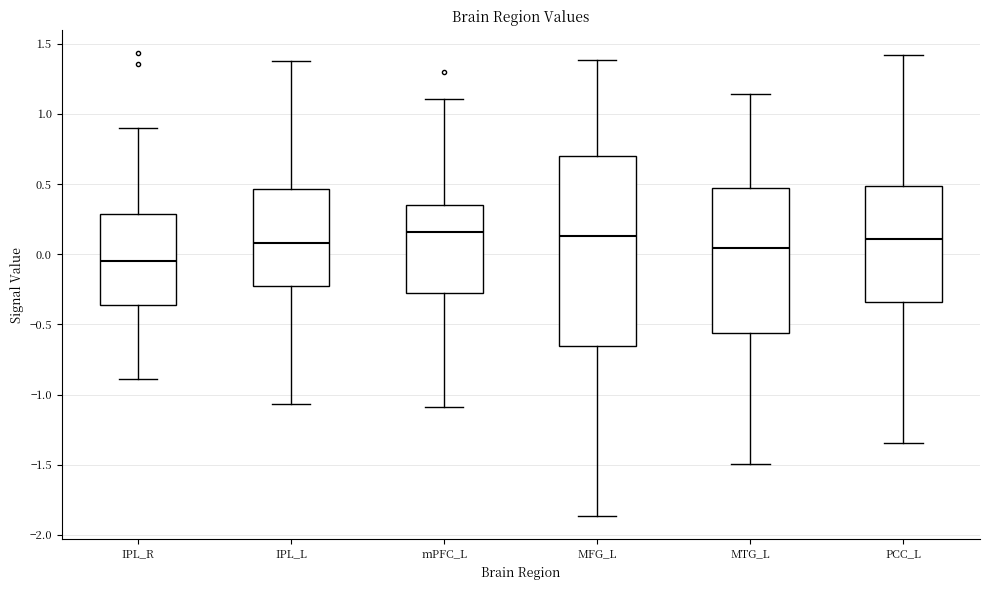

Where is the upper edge of the box for IPL_R on the y-axis? The values are not printed on the chart, so give them approximately, as read against the axis.

0.30